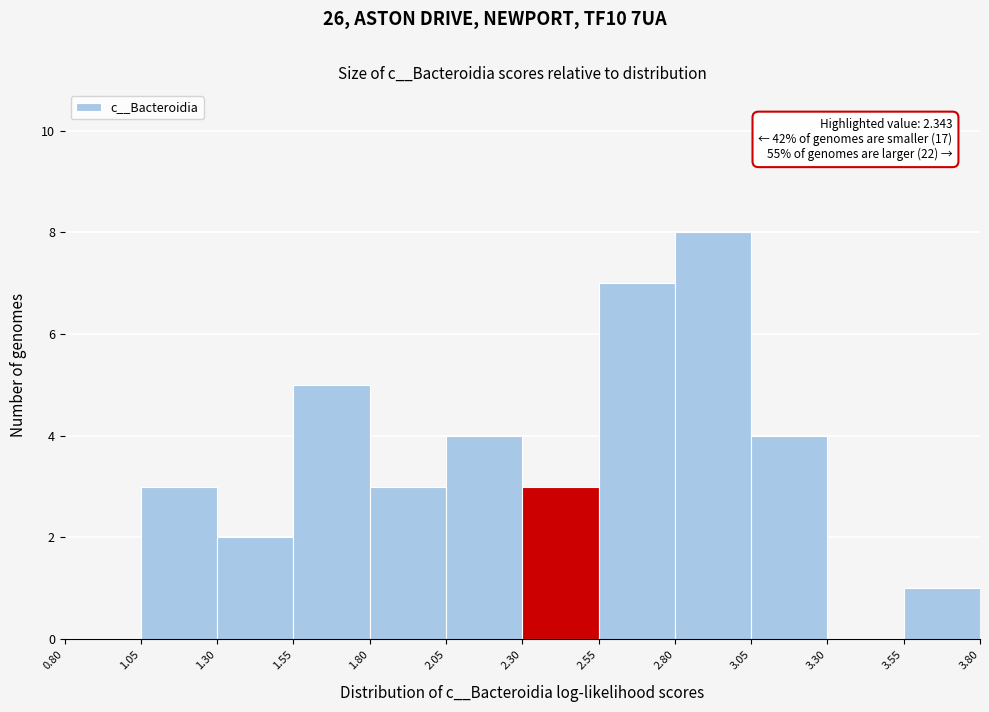

Over which range of the x-axis is the bar tallest?

2.80 to 3.05